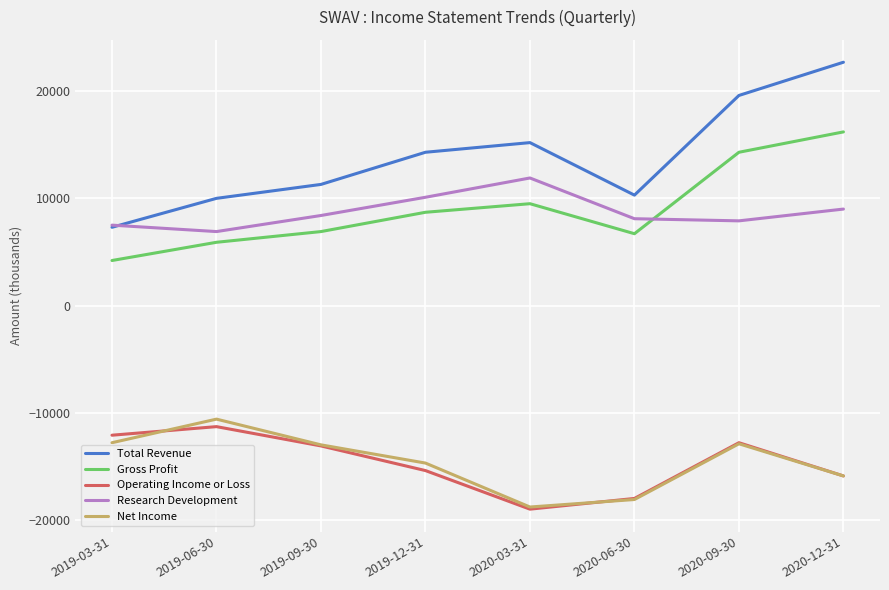

Rank the series by their maximum value, from lowest to highest.

Operating Income or Loss, Net Income, Research Development, Gross Profit, Total Revenue